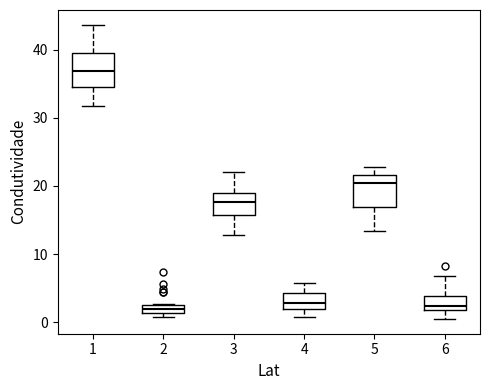

Where does the median line of the box at x = 4 sit on the y-axis? The values are not printed on the chart, so give them approximately, as read against the axis.

3